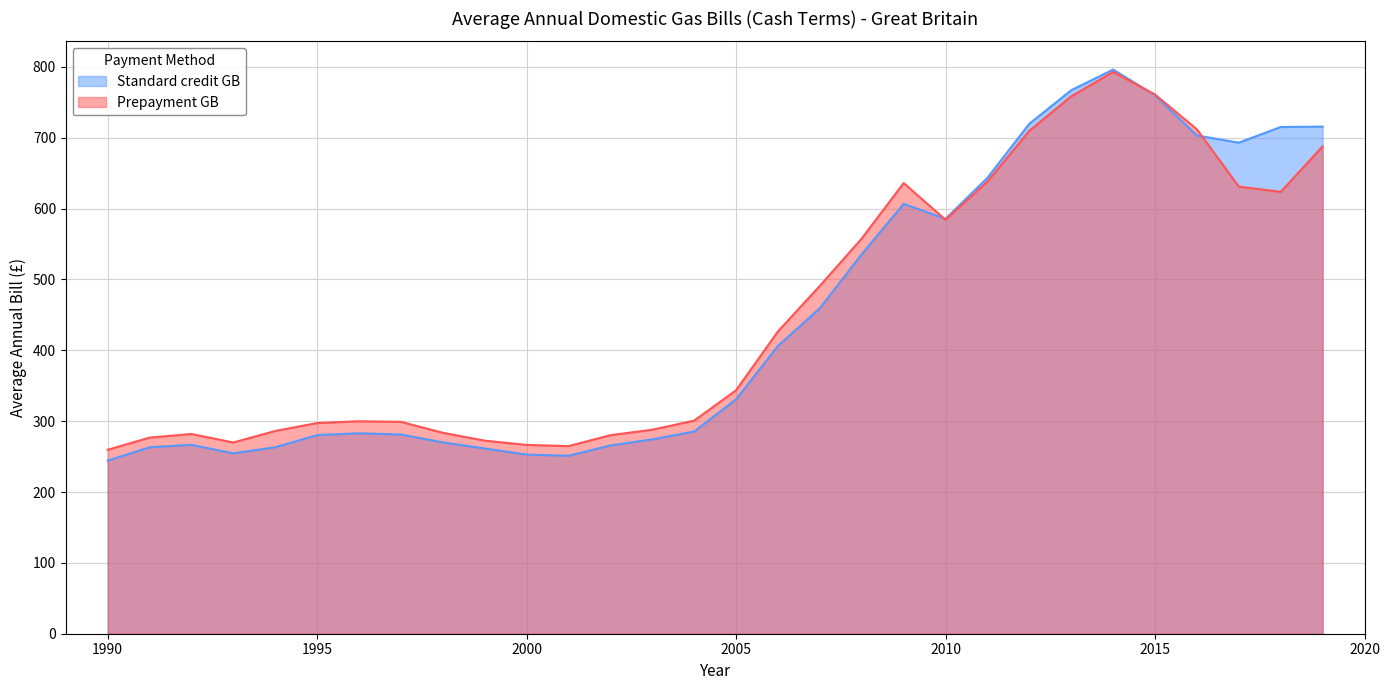

List the labels in order of Prepayment GB value, smallest first.

1990, 2001, 2000, 1993, 1999, 1991, 2002, 1992, 1998, 1994, 2003, 1995, 1997, 1996, 2004, 2005, 2006, 2007, 2008, 2010, 2018, 2017, 2009, 2011, 2019, 2012, 2016, 2013, 2015, 2014